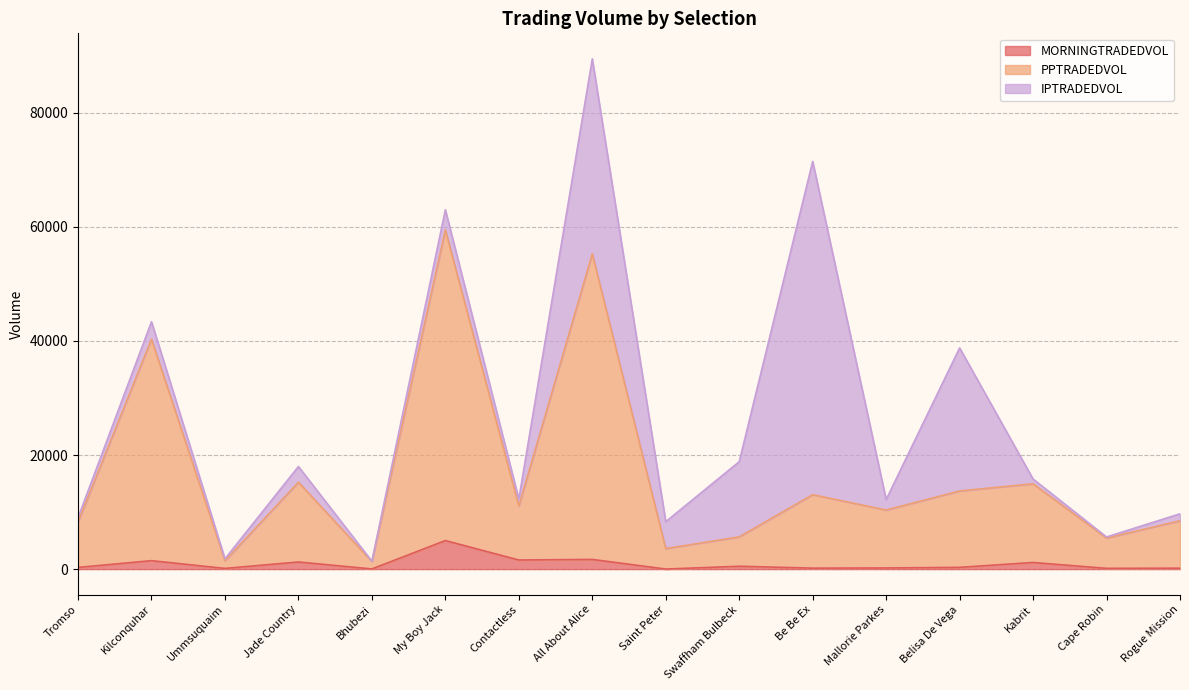

Which series has the largest range (max minus min)?

PPTRADEDVOL